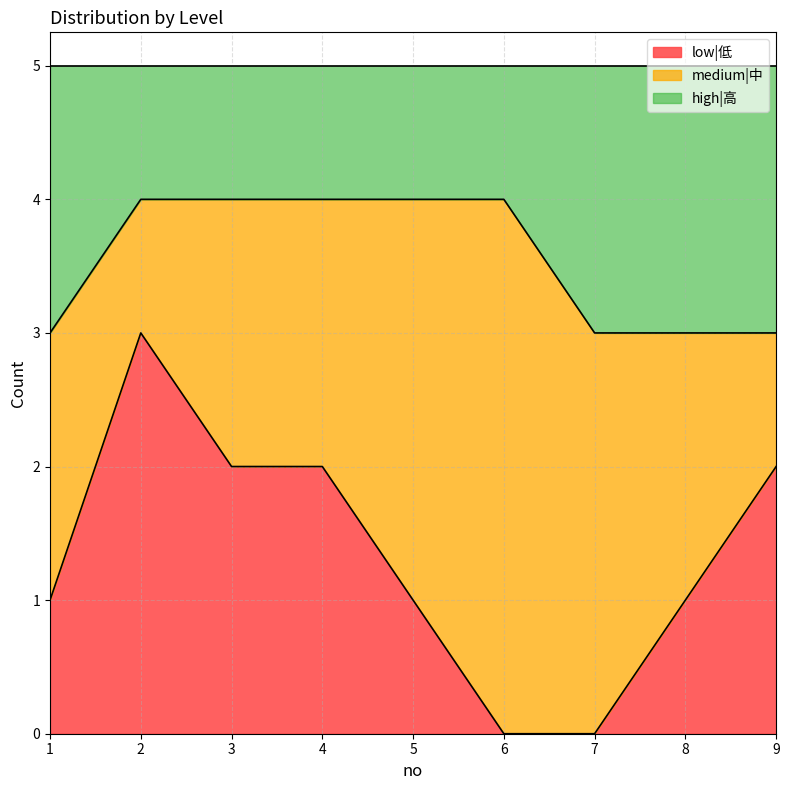

In low|低, how many points are higher than both neighbors (excluding endpoints)?

1